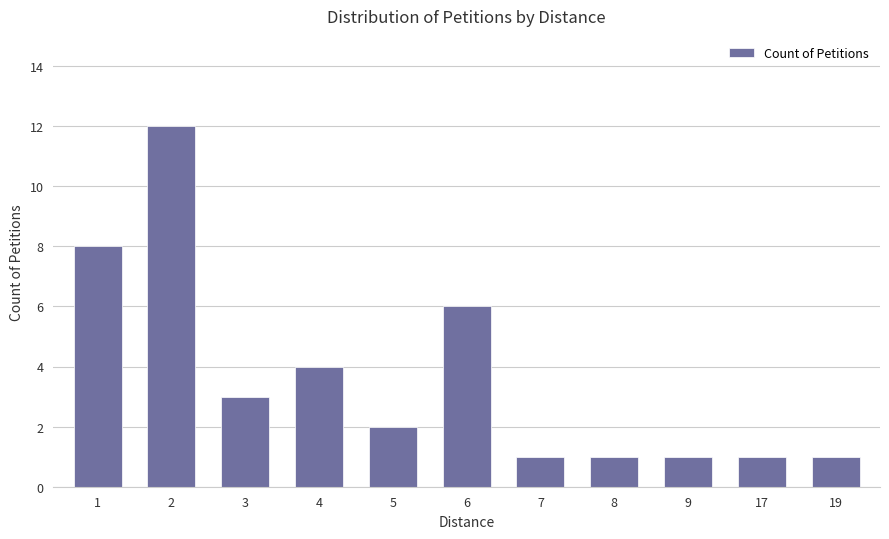

What is the maximum value shown in the chart?

12